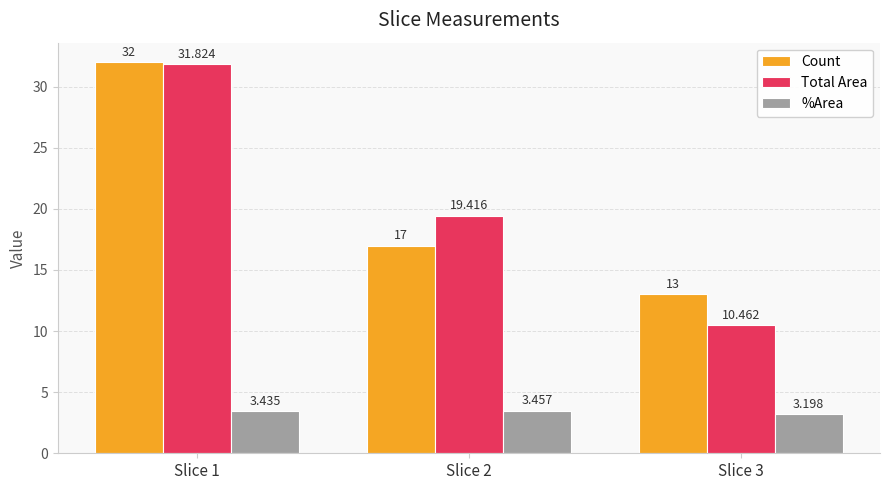

What value does the Total Area series have at Slice 1?

31.8